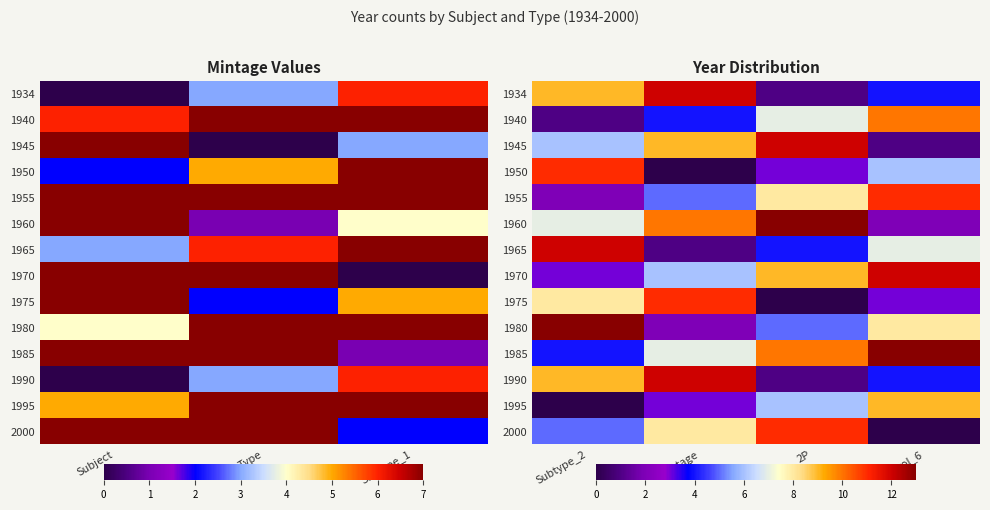

What is the greatest value displayed?

13